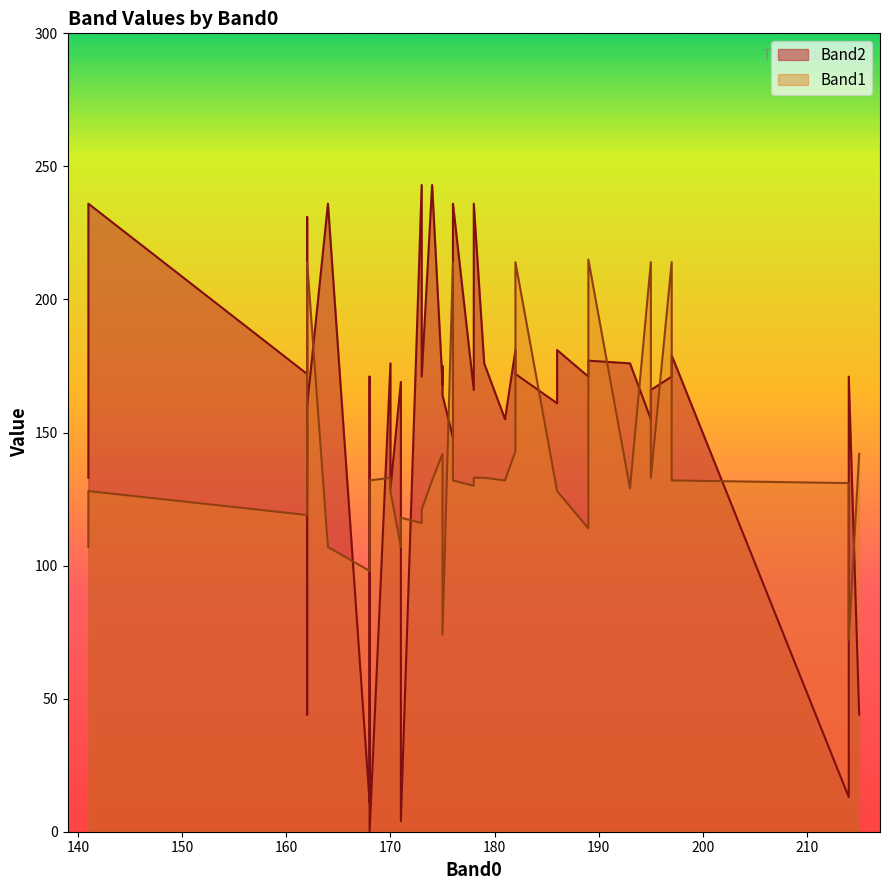

Rank the series at 162 from highest to lowest value.

Band2, Band1